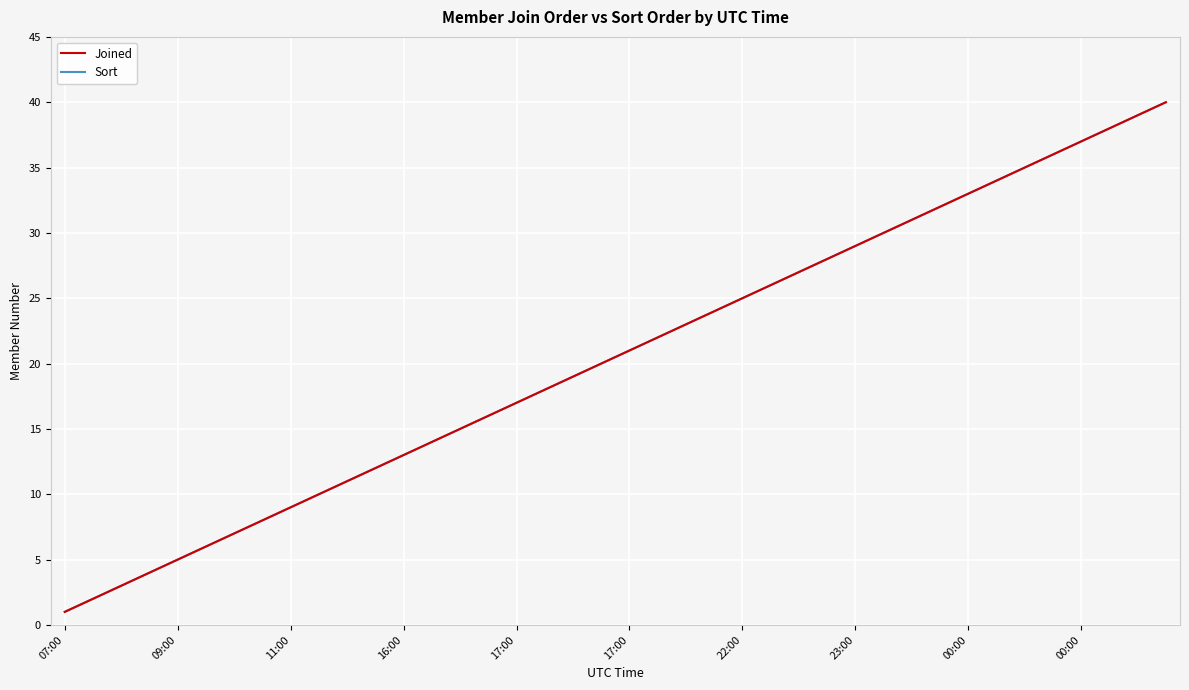

What is the difference between the second highest and minimum values in the Joined series?

38